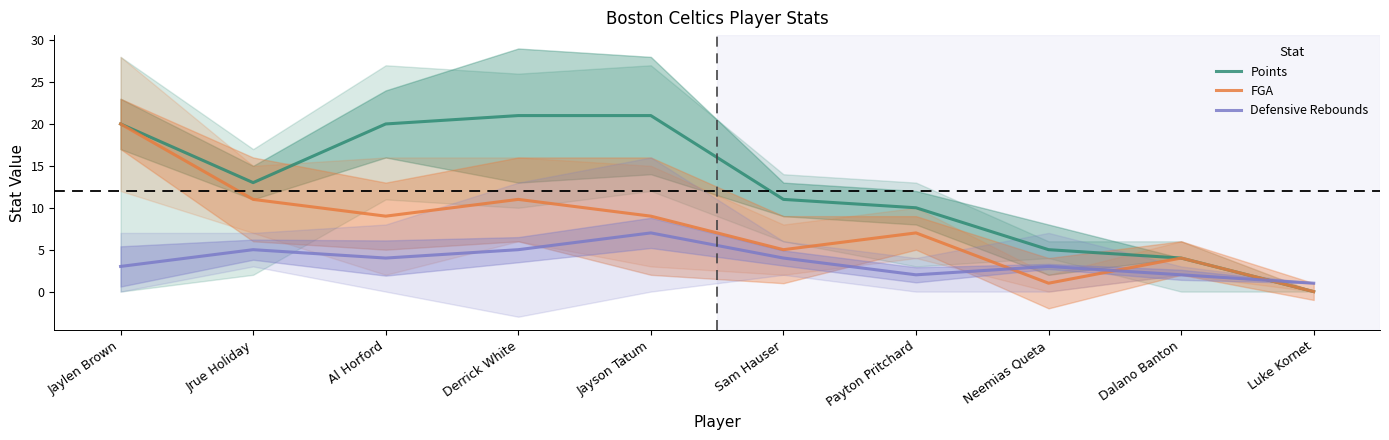

The Defensive Rebounds series shows 9 at Jayson Tatum. True or false?

False